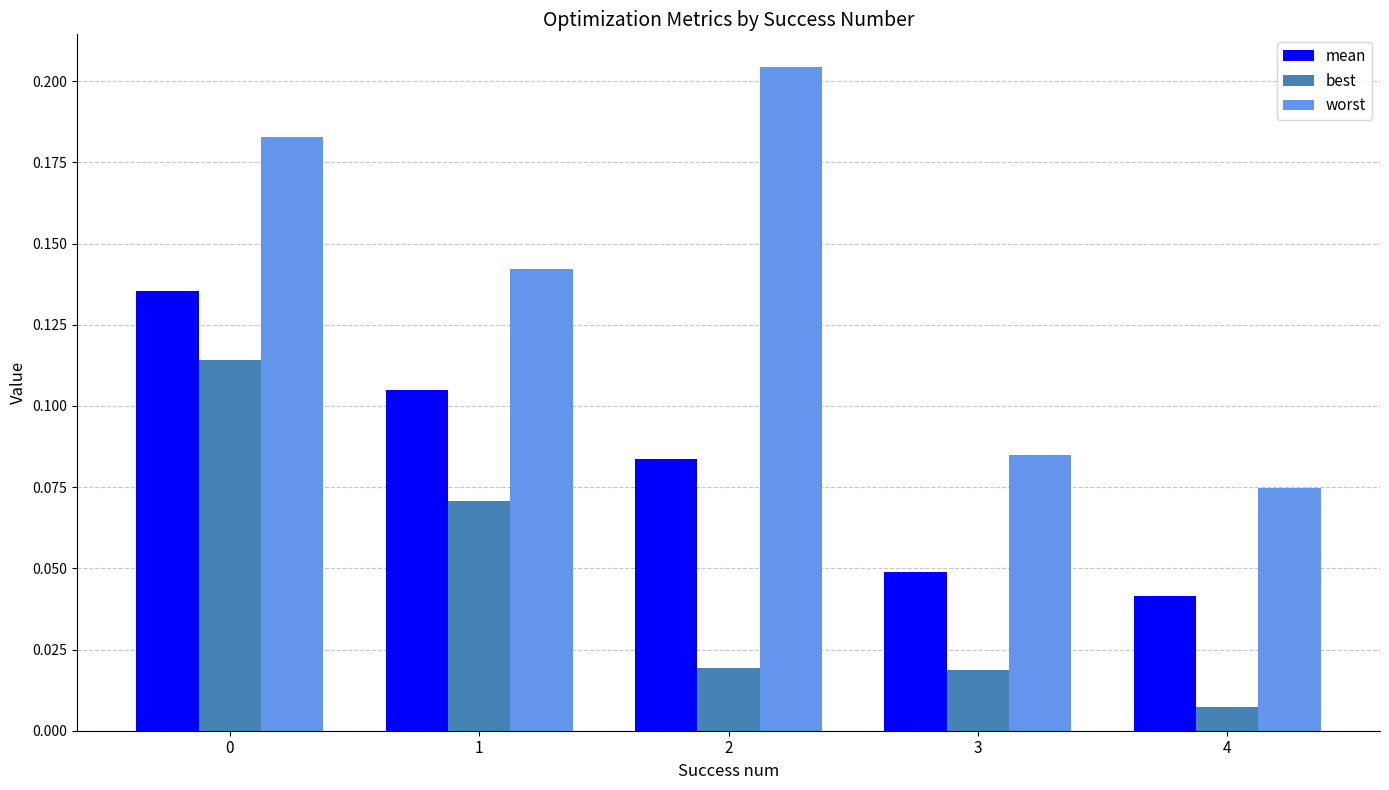

List the series in order of their overall mean, lowest first.

best, mean, worst